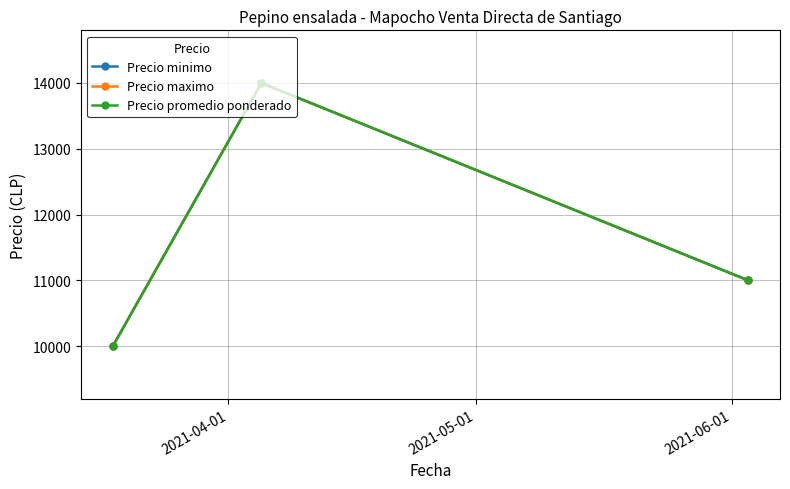

What is the label of the 3rd point from the left?

2021-06-01